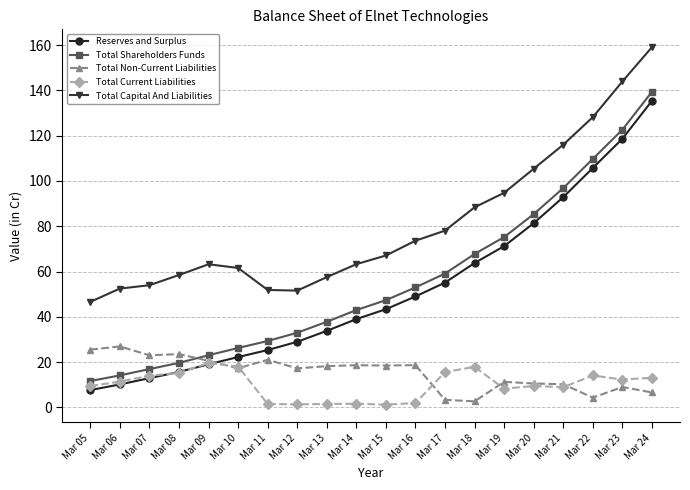

At which label does Total Shareholders Funds first exceed 47?

Mar 15